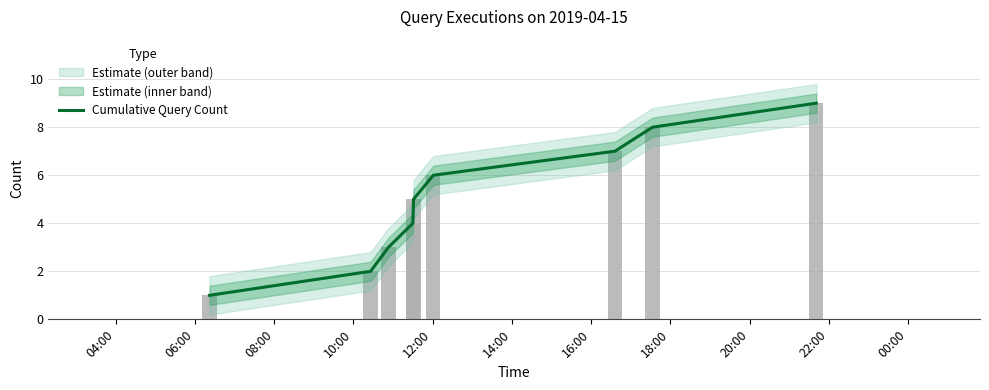

Is it true that the value at 18:00 is 8?

True